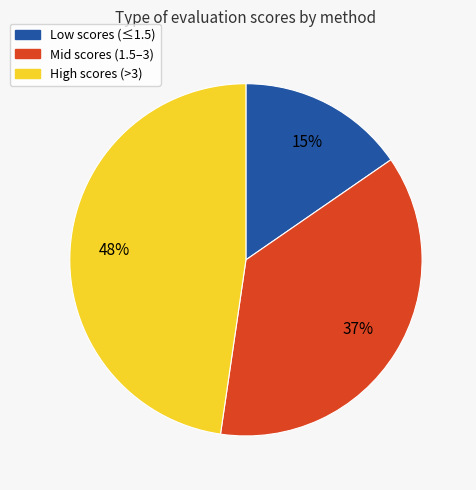

Does any single category account for the majority?

No